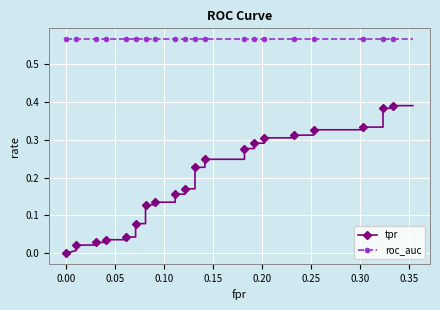

List the series in order of their overall mean, highest first.

roc_auc, tpr